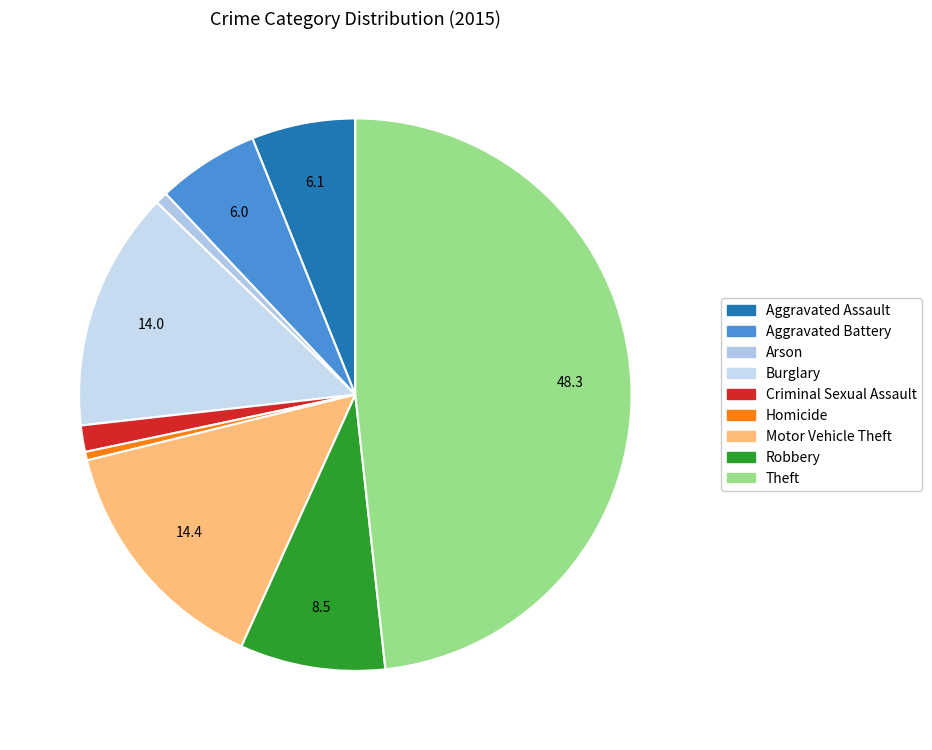

Between Arson and Theft, which is larger?

Theft